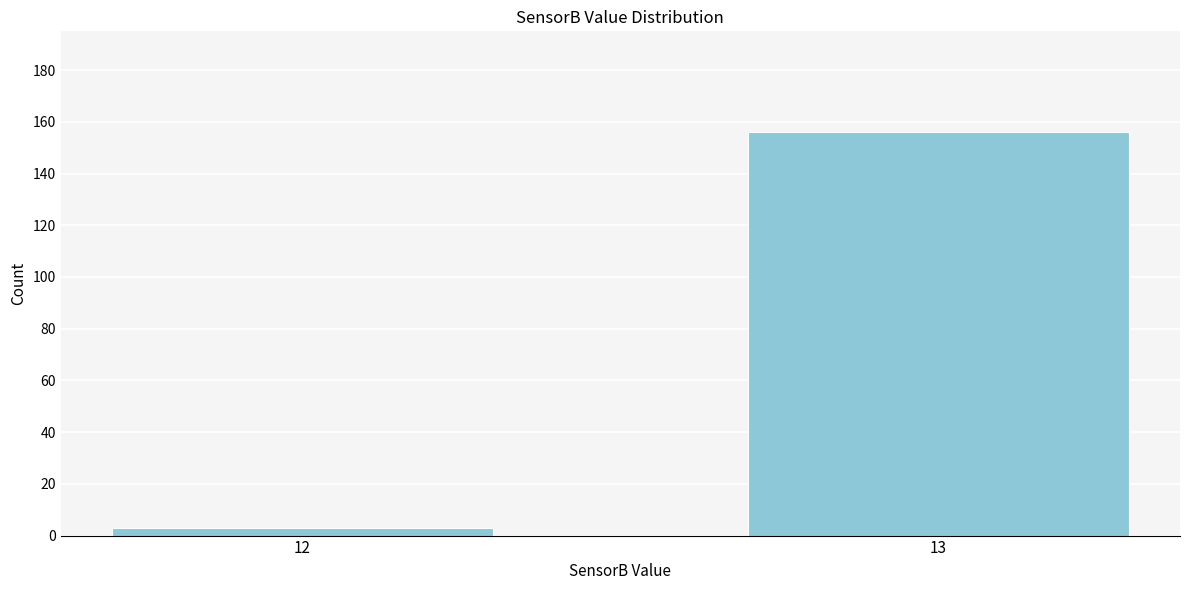

Reading left to right, list all the values displayed in this chart.

12=3	13=156